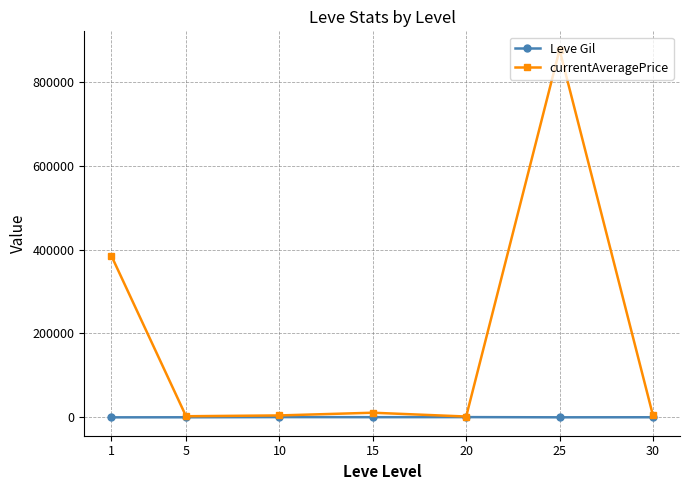

What is the sum of all currentAveragePrice values?

1287207.4